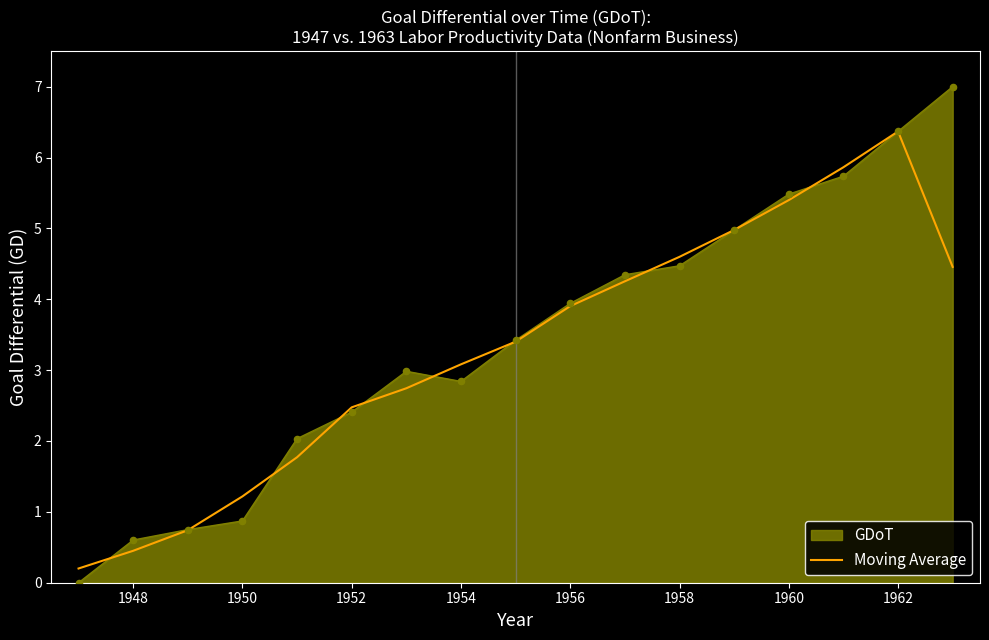

Which series has the largest range (max minus min)?

GDoT